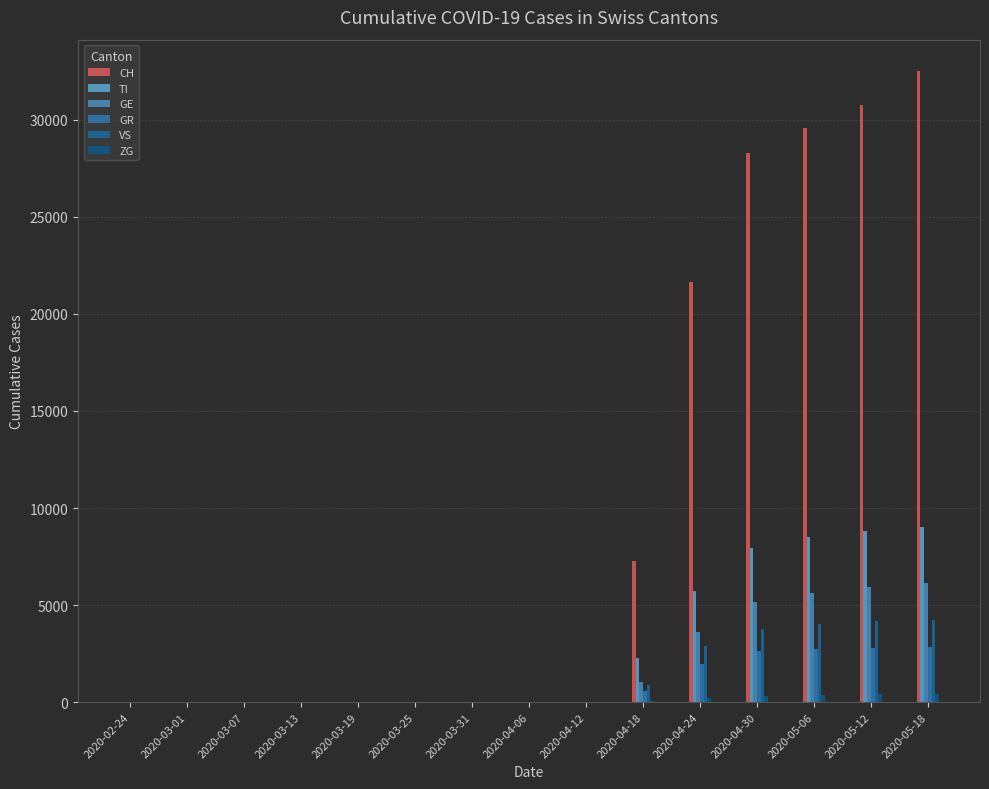

The value of CH at 2020-04-30 is 45414. True or false?

False